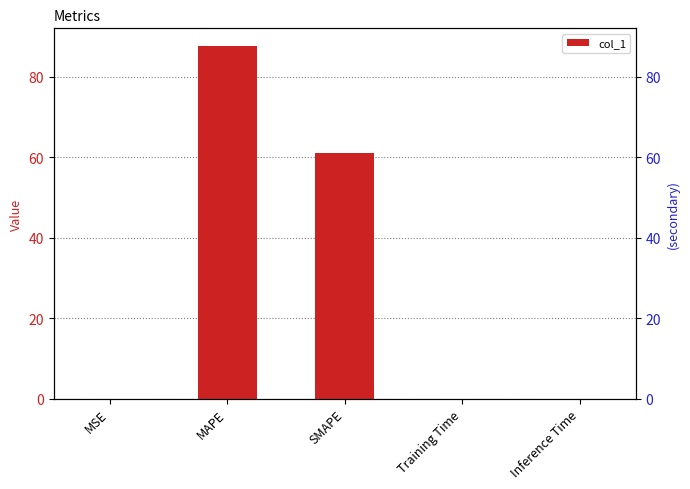

What is the difference between the values at SMAPE and Training Time?

61.0